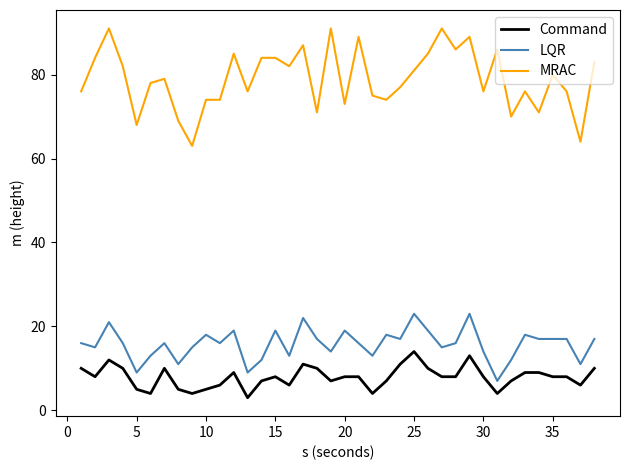

True or false: Command and LQR cross at least once.

False